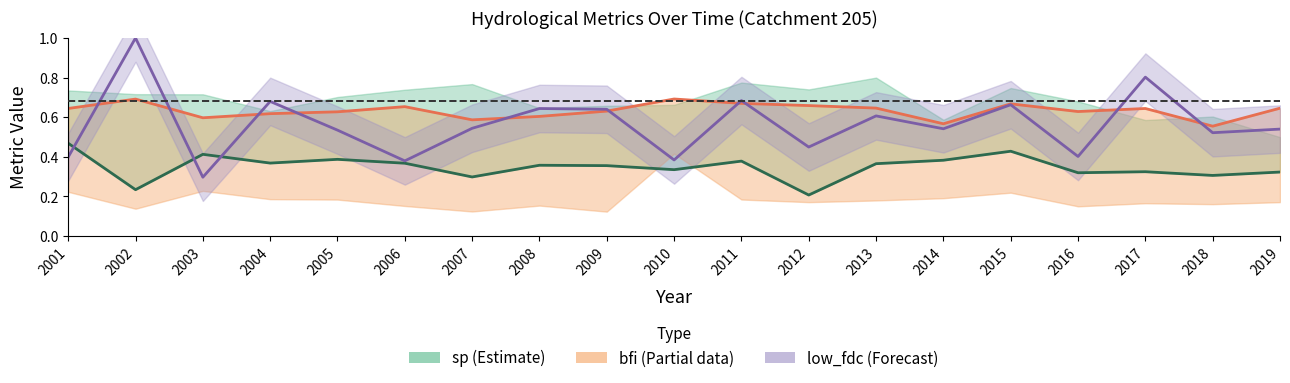

What is the greatest value displayed?

1.0